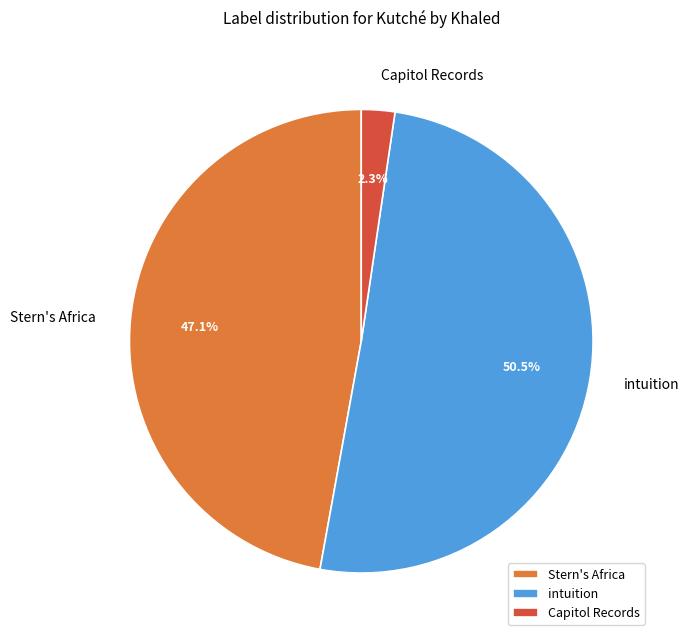

Count the number of slices in the pie.

3